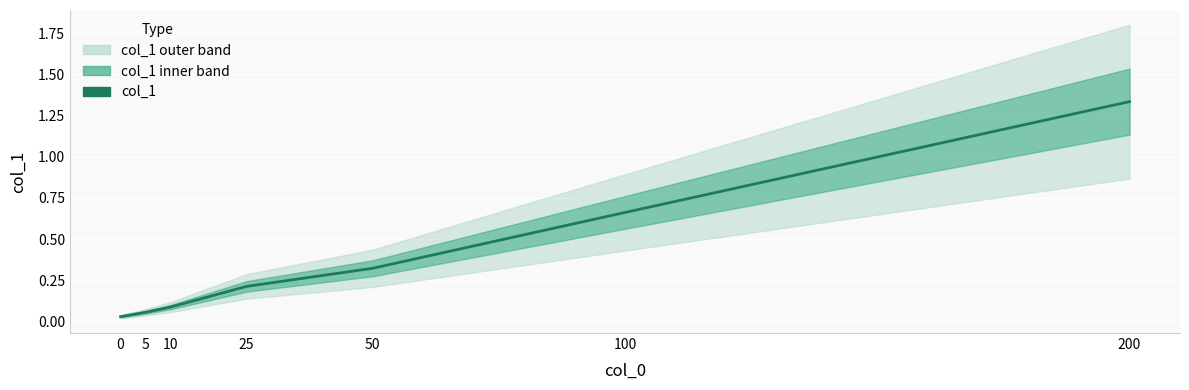

Which label corresponds to the largest value in the chart?

200